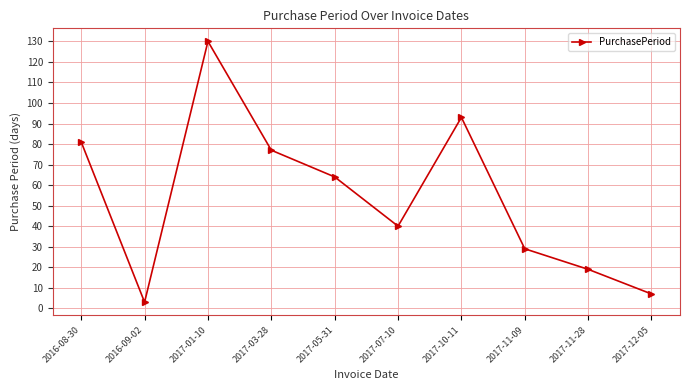

What position from the left is 2017-12-05?

10